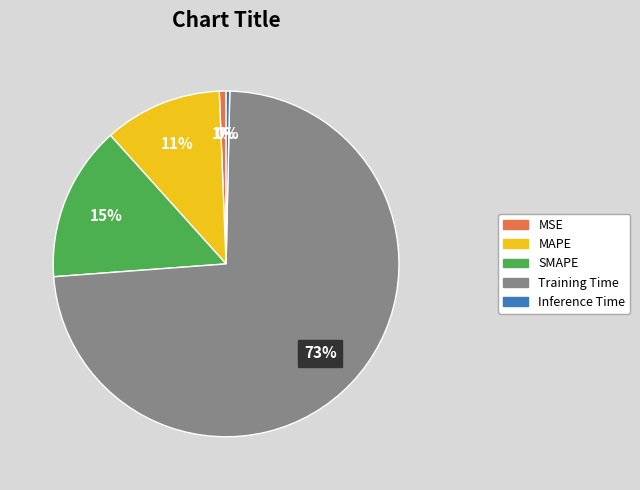

To the nearest percent, what portion does MSE represent?

1%